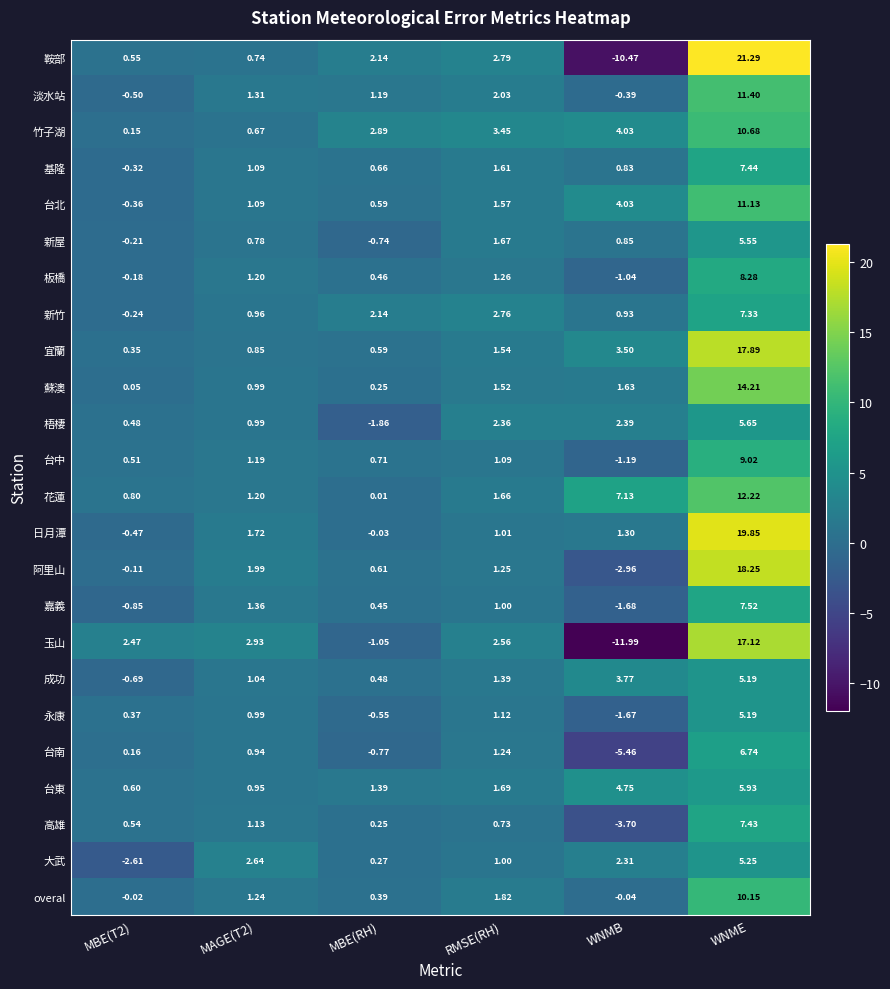

Which category has the highest value across all series?

WNME